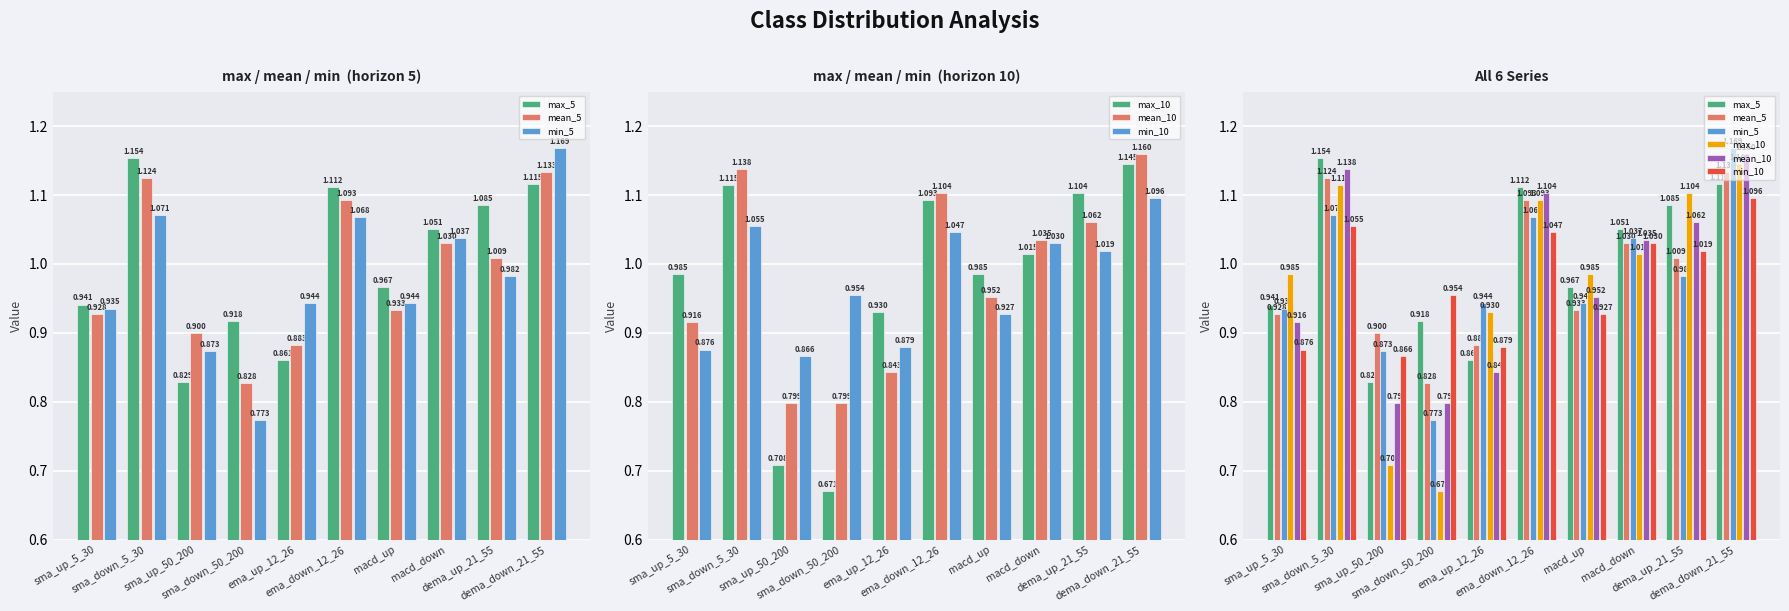

What is the sum of the max_10 values at ema_up_12_26 and dema_down_21_55?

2.1